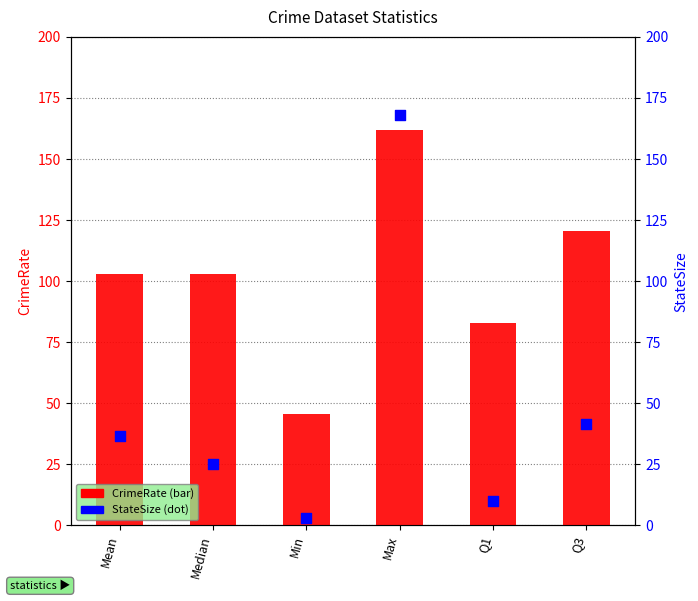

What is the total value across all series at Min?

48.5